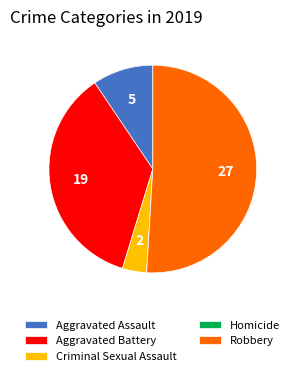

Which category has the biggest portion of the pie?

Robbery